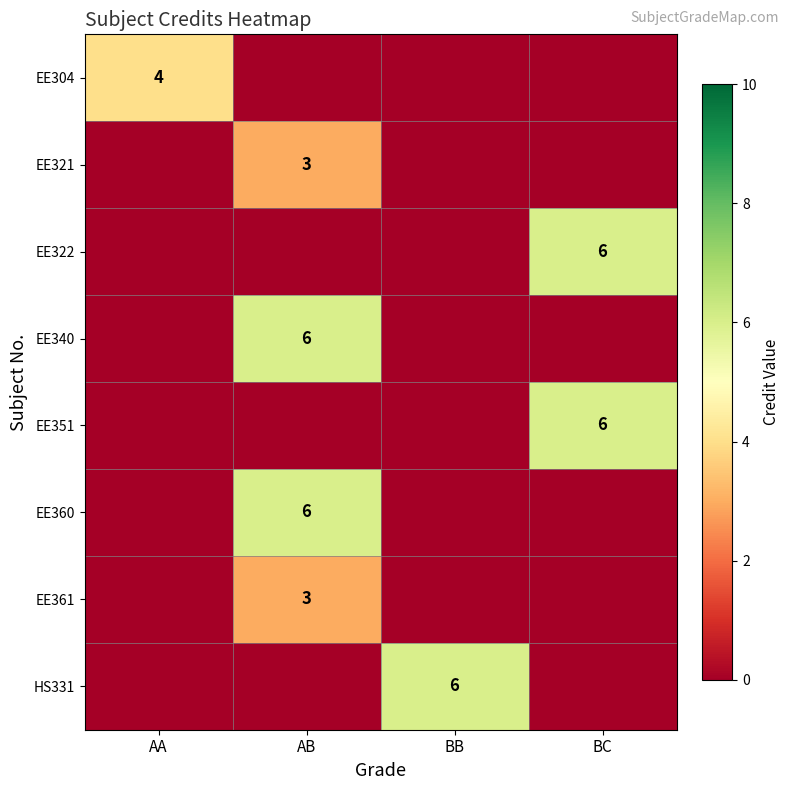

The EE304 series shows 2 at AA. True or false?

False